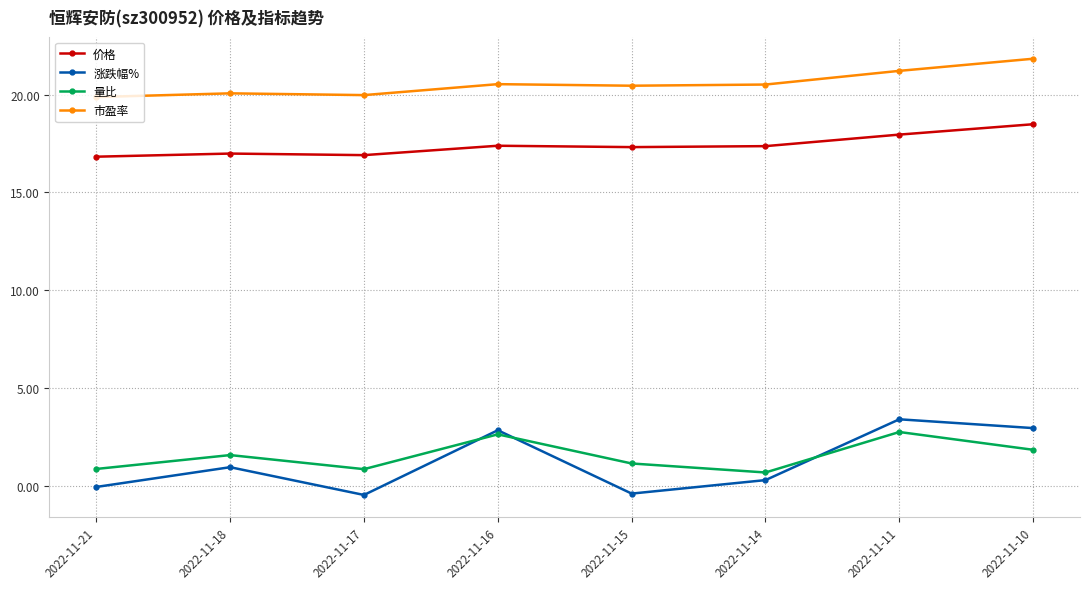

What is the sum of all 量比 values?

12.3